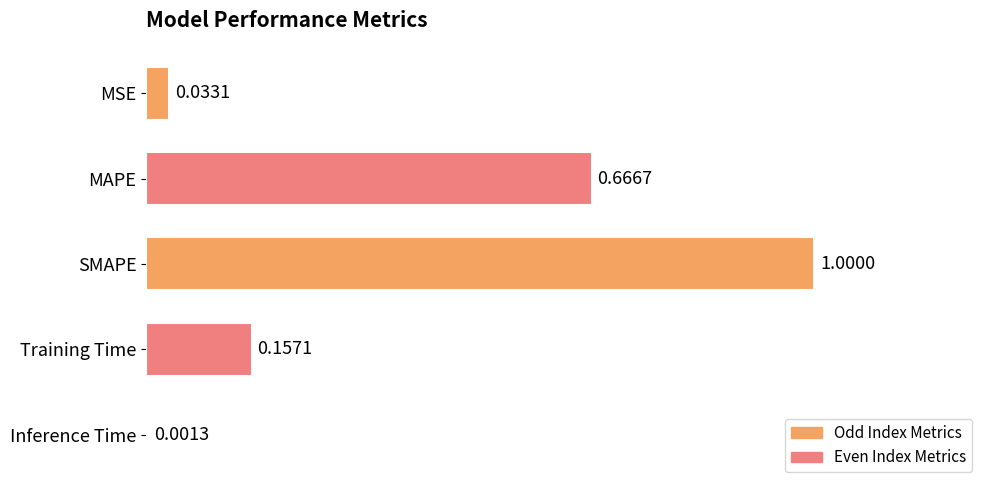

What is the change in value from MSE to SMAPE?

+1.0